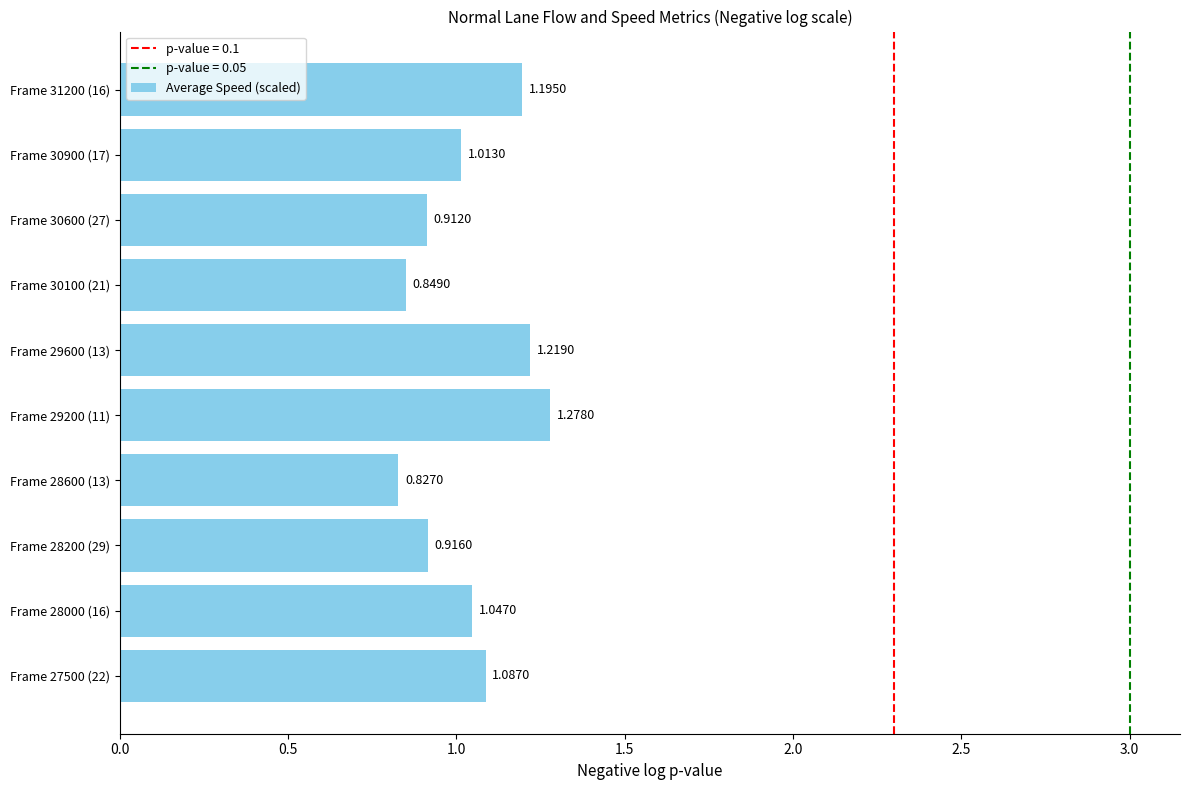

Approximately how many times larger is the value at Frame 28600 (13) compared to Frame 29600 (13)?

0.7